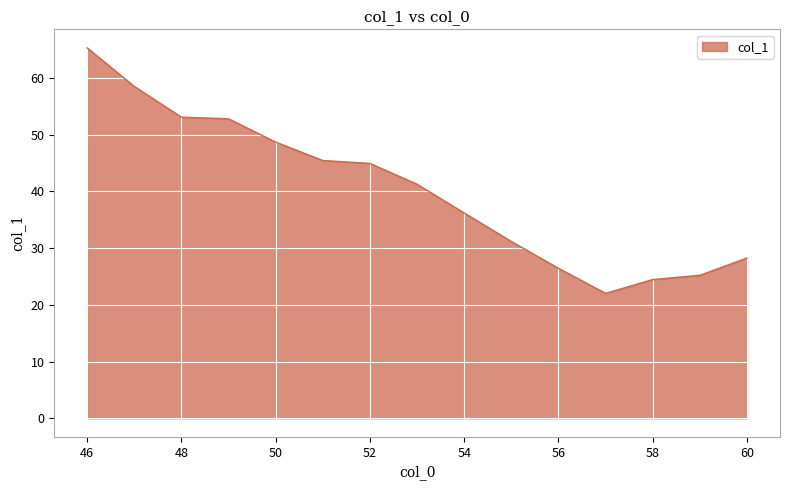

What is the difference between the maximum and minimum values?

43.3